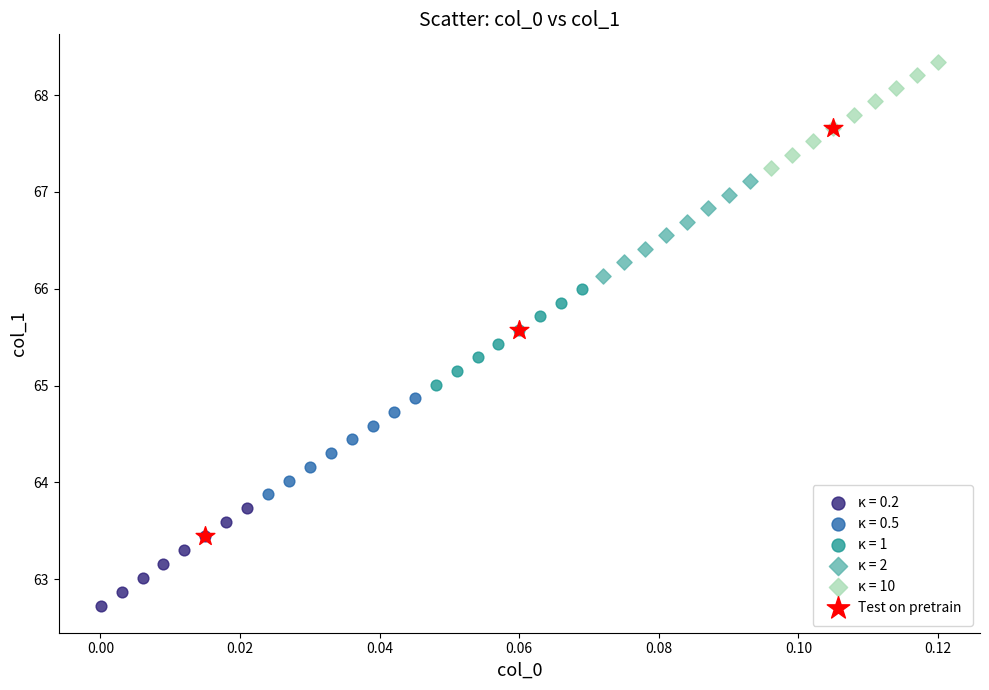

Which series reaches the maximum Y coordinate?

κ = 10